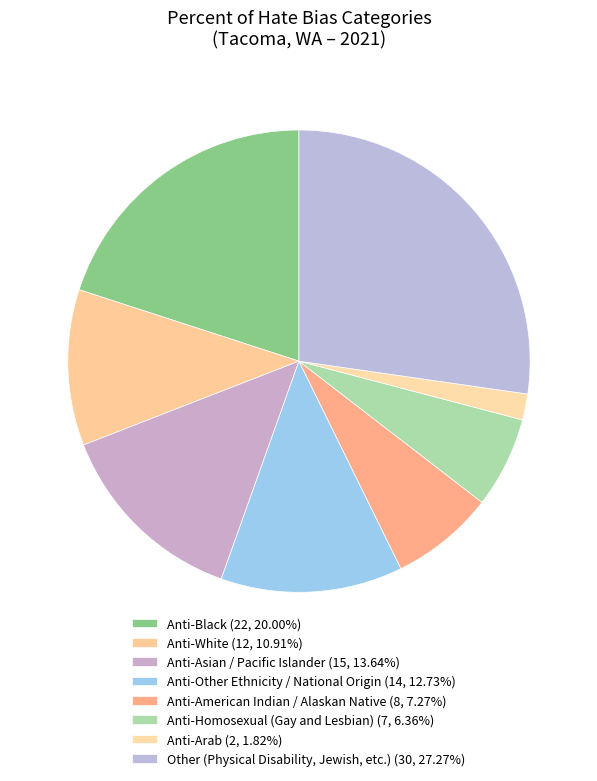

How many segments does this pie chart have?

8